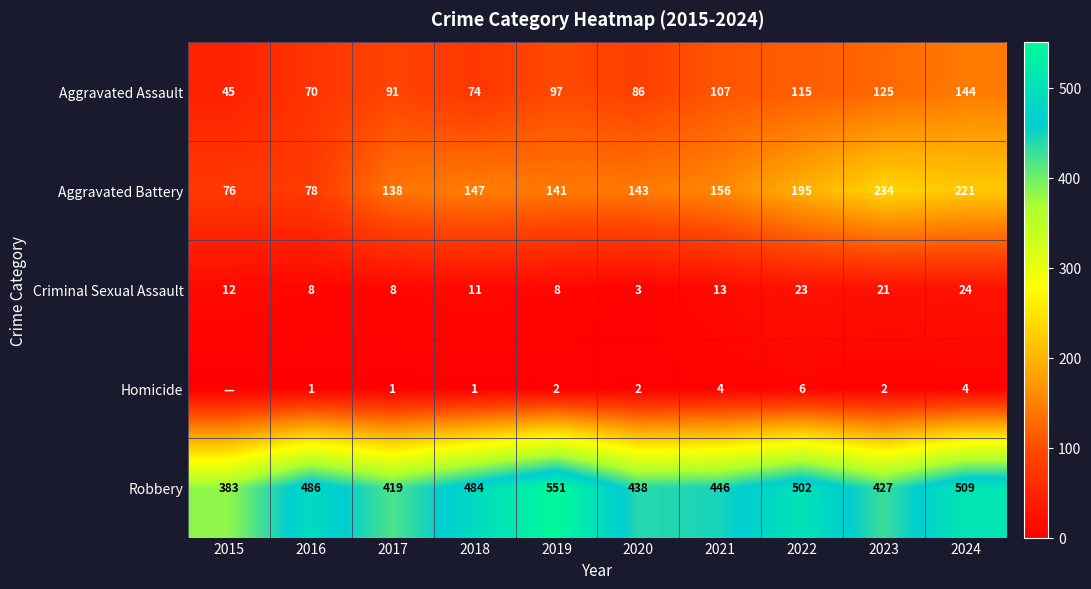

What is the spread (max minus min) of values at 2023?

425